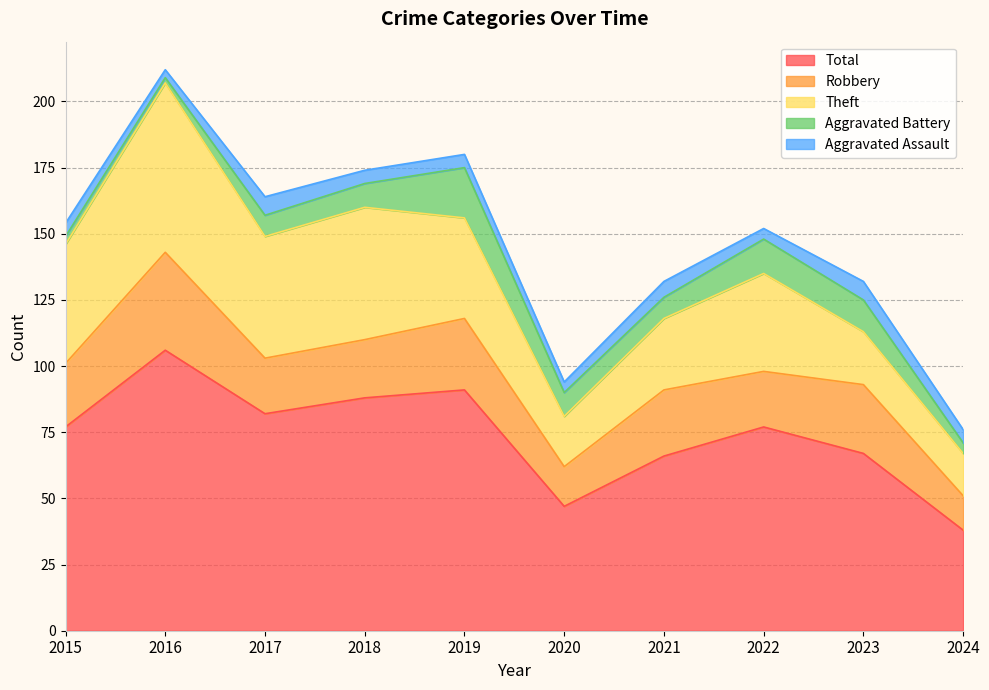

True or false: Aggravated Battery and Robbery cross at least once.

False